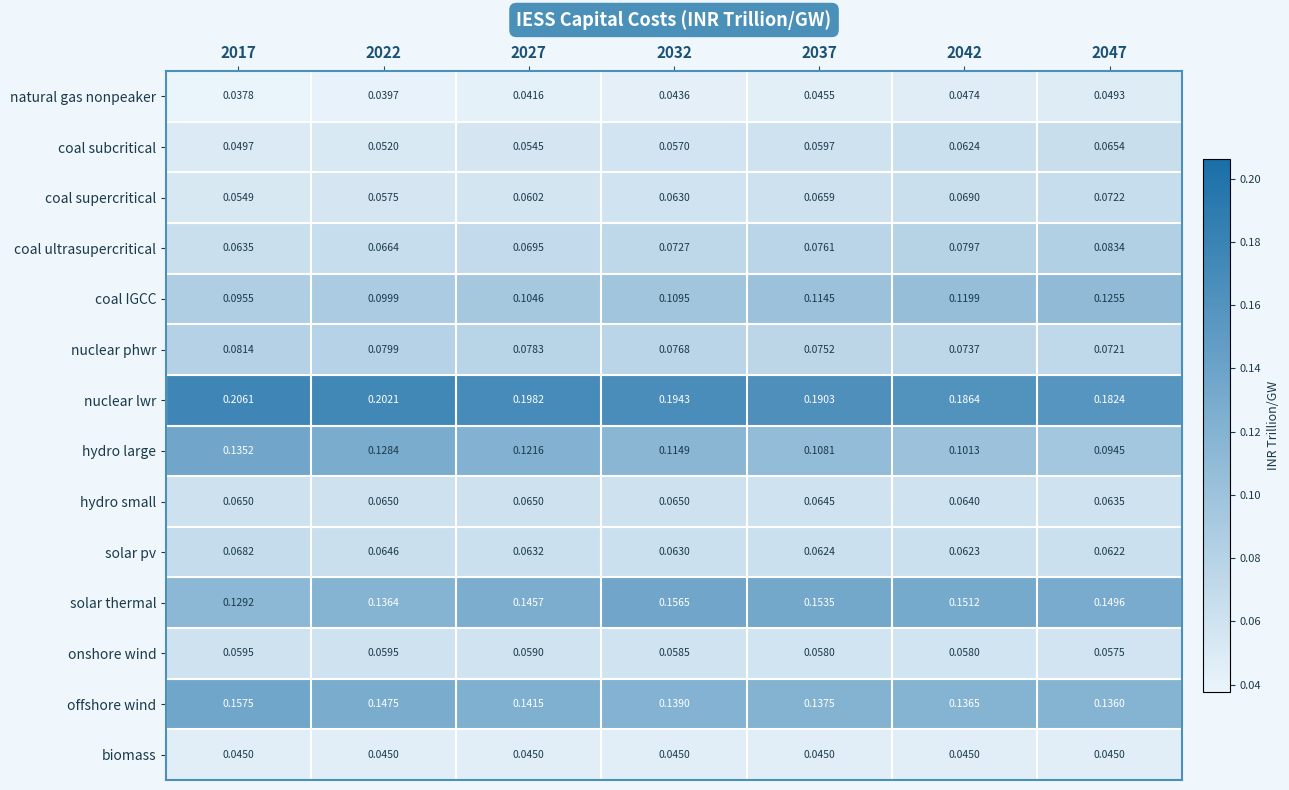

At 2037, list the series in order from largest to smallest.

nuclear lwr, solar thermal, offshore wind, coal IGCC, hydro large, coal ultrasupercritical, nuclear phwr, coal supercritical, hydro small, solar pv, coal subcritical, onshore wind, natural gas nonpeaker, biomass